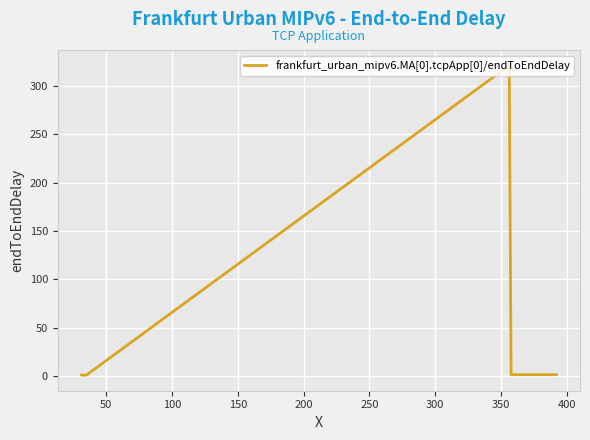

What is the difference between the maximum and minimum values?

320.2